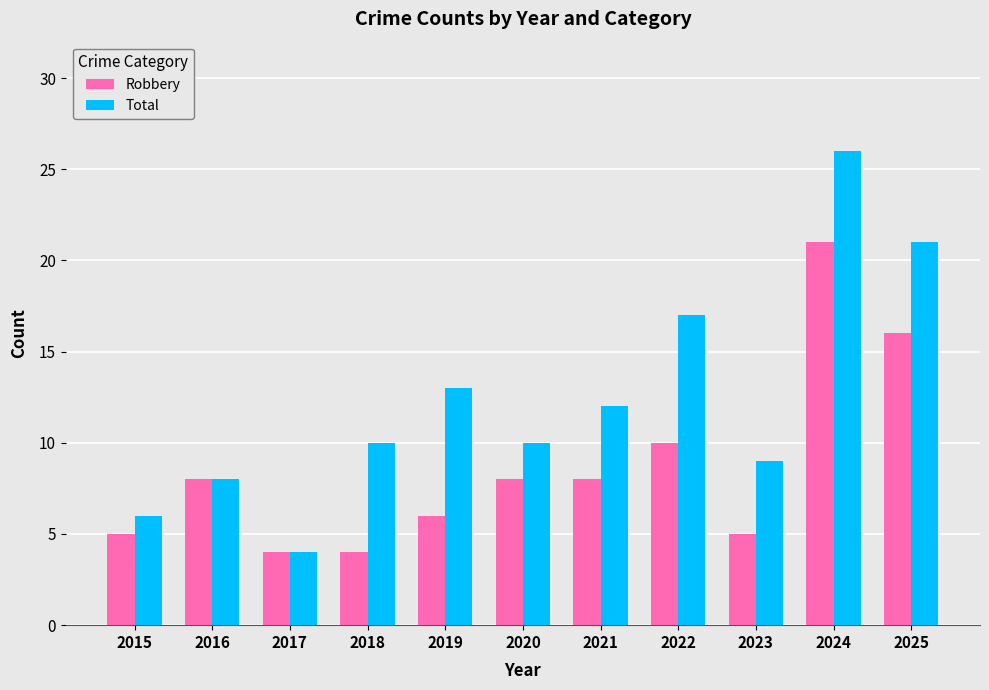

What is the average value of the Total series?

12